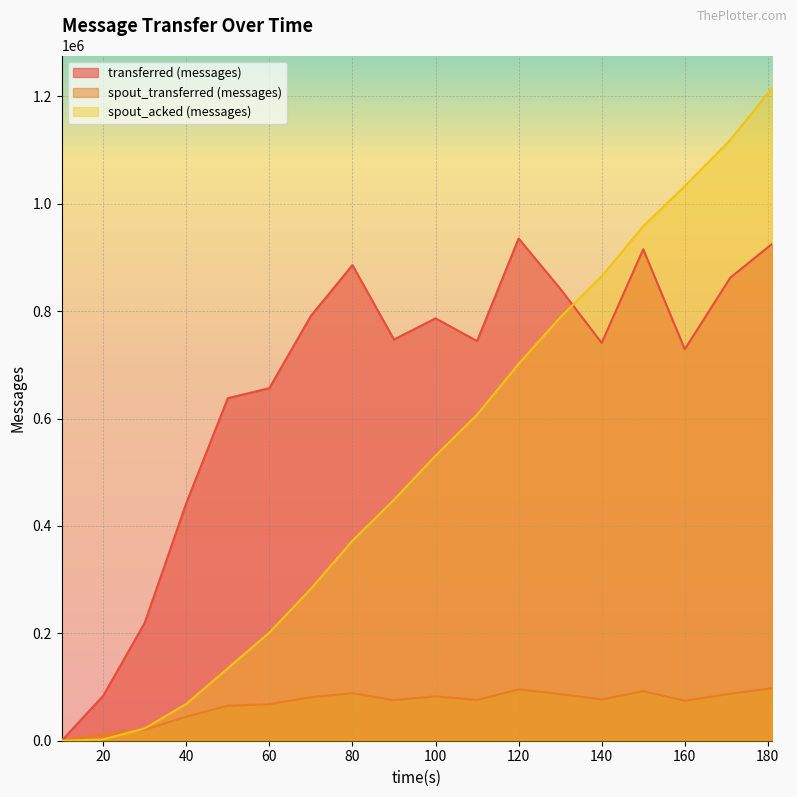

Between 80 and 110, which series saw the biggest shift?

spout_acked (messages)